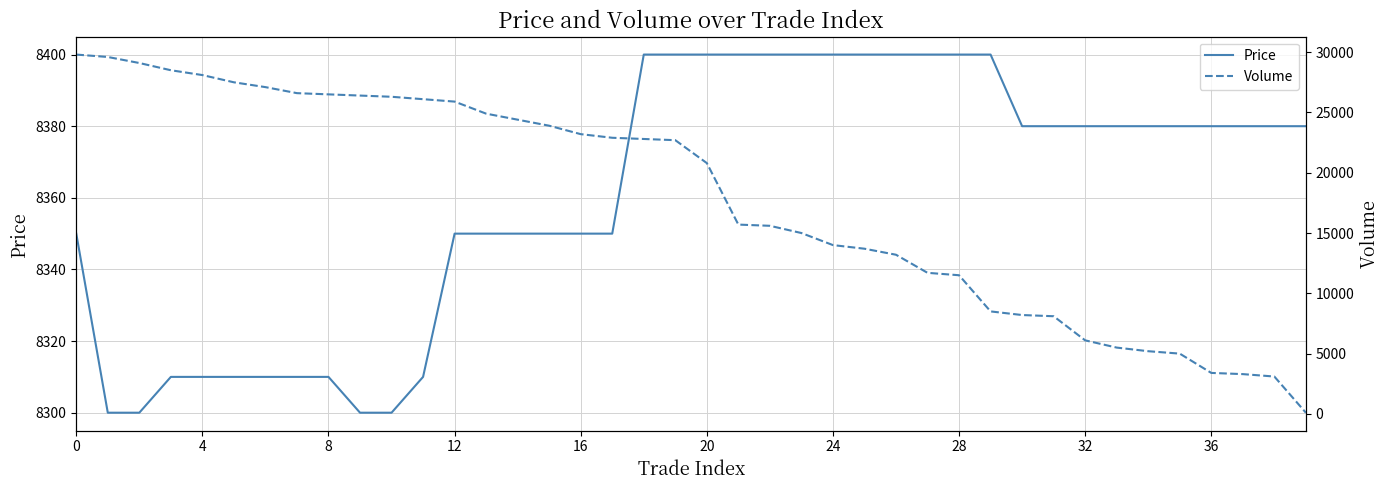

Reading right to left, extract all data points from this chart.

Price: 8380	8380	8380	8380	8380	8380	8380	8380	8380	8380	8400	8400	8400	8400	8400	8400	8400	8400	8400	8400	8400	8400	8350	8350	8350	8350	8350	8350	8310	8300	8300	8310	8310	8310	8310	8310	8310	8300	8300	8350
Volume: 100	3100	3300	3400	5000	5200	5500	6100	8100	8200	8500	11500	11700	13200	13700	14000	15000	15600	15700	20800	22700	22800	22900	23200	23900	24400	24900	25900	26100	26300	26400	26500	26600	27100	27500	28100	28500	29100	29600	29800